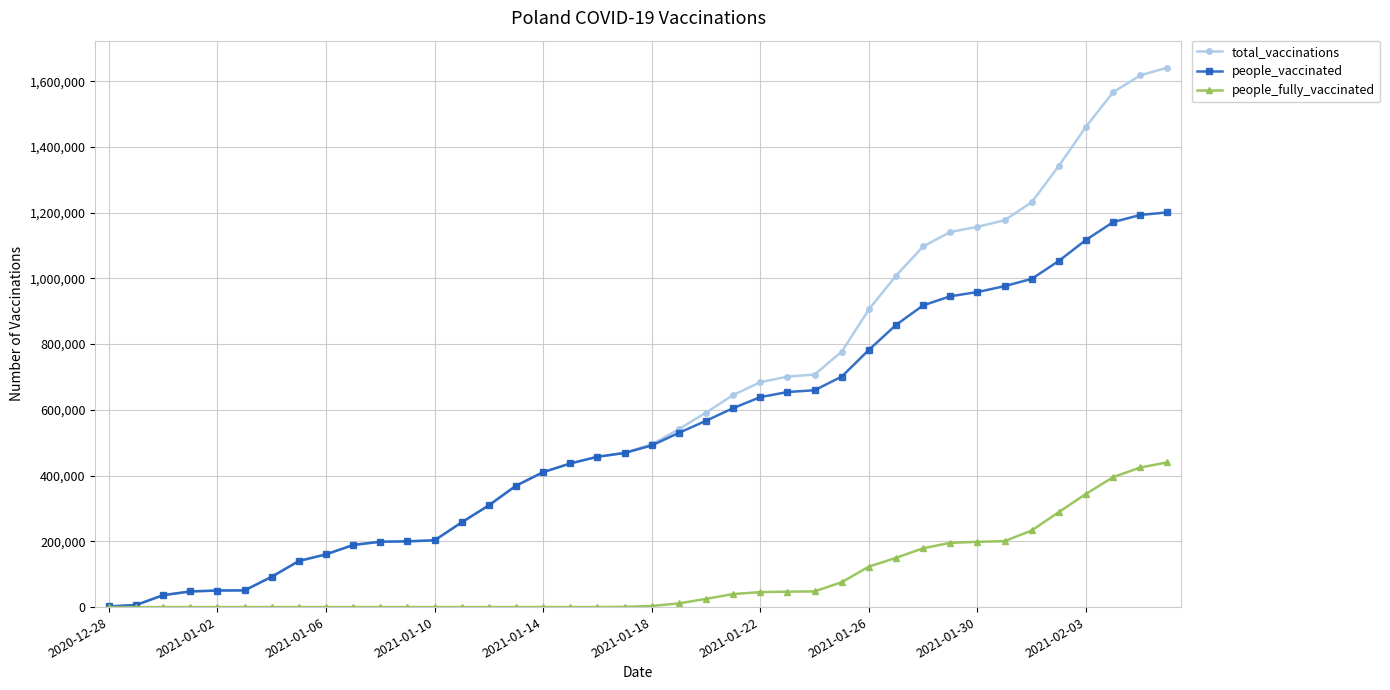

Which series has the largest total across all categories?

total_vaccinations